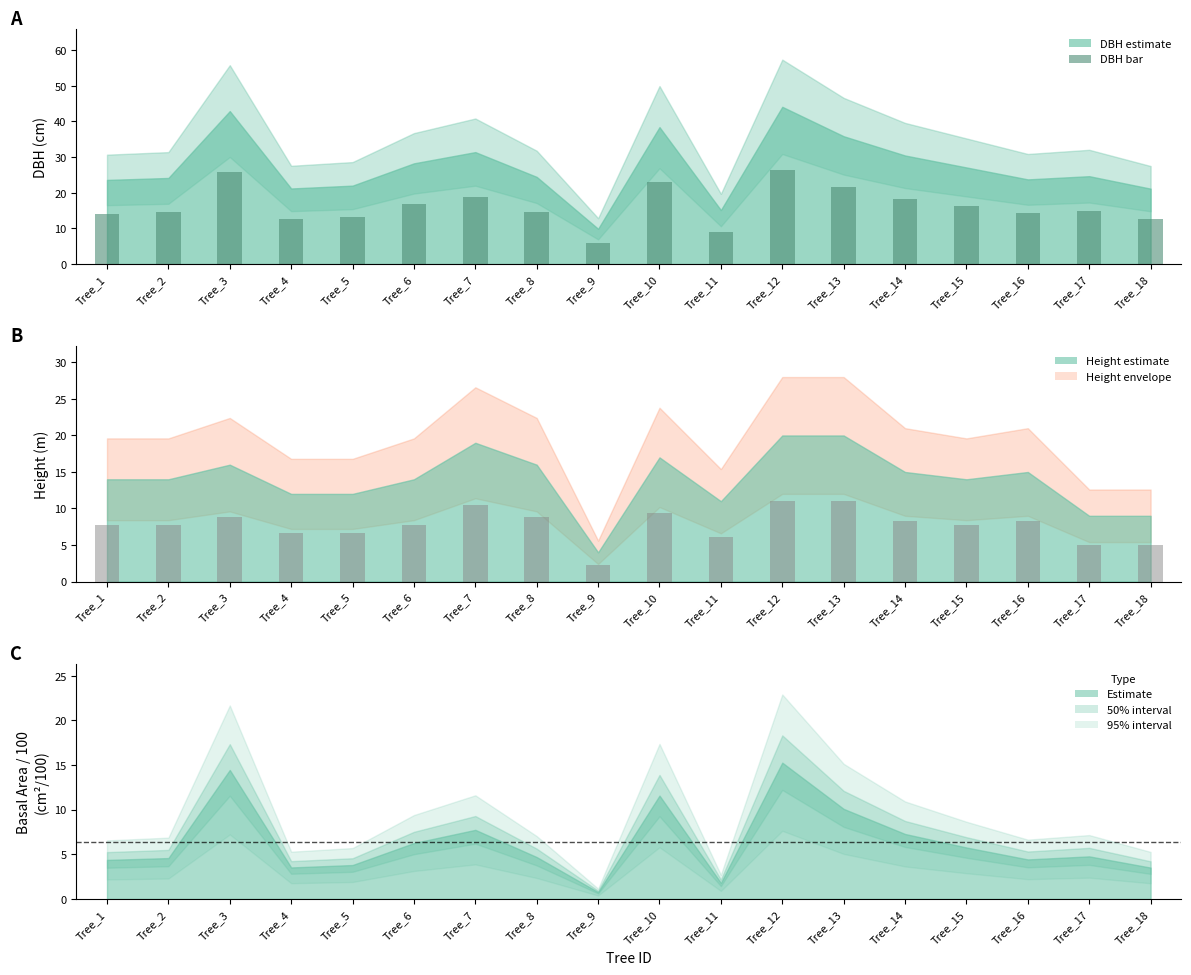

What is the total value across all series at Tree_8?

23.5